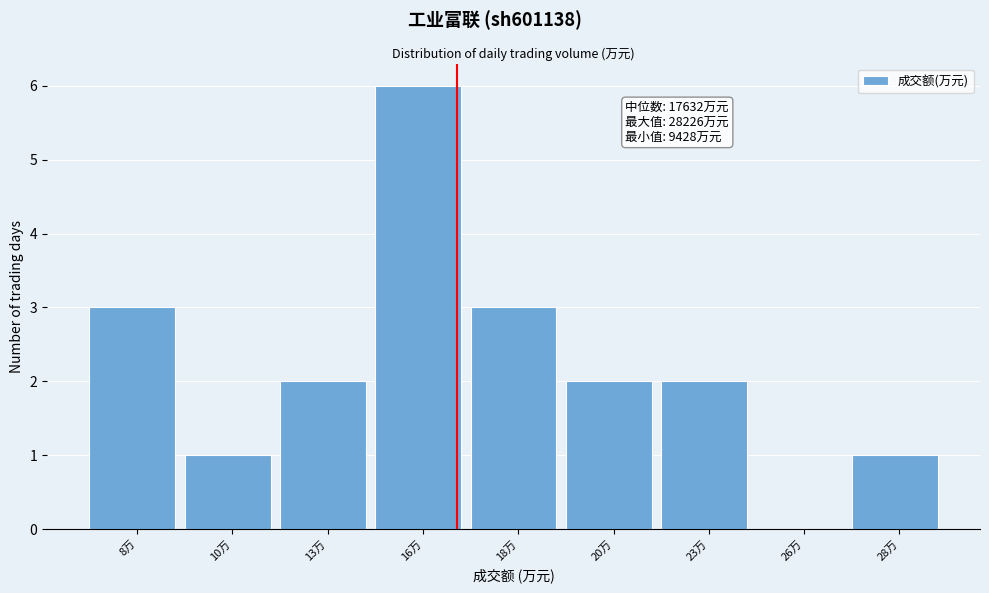

Reading left to right, what are all the values shown in this chart?

8万=3	10万=1	13万=2	16万=6	18万=3	20万=2	23万=2	26万=0	28万=1